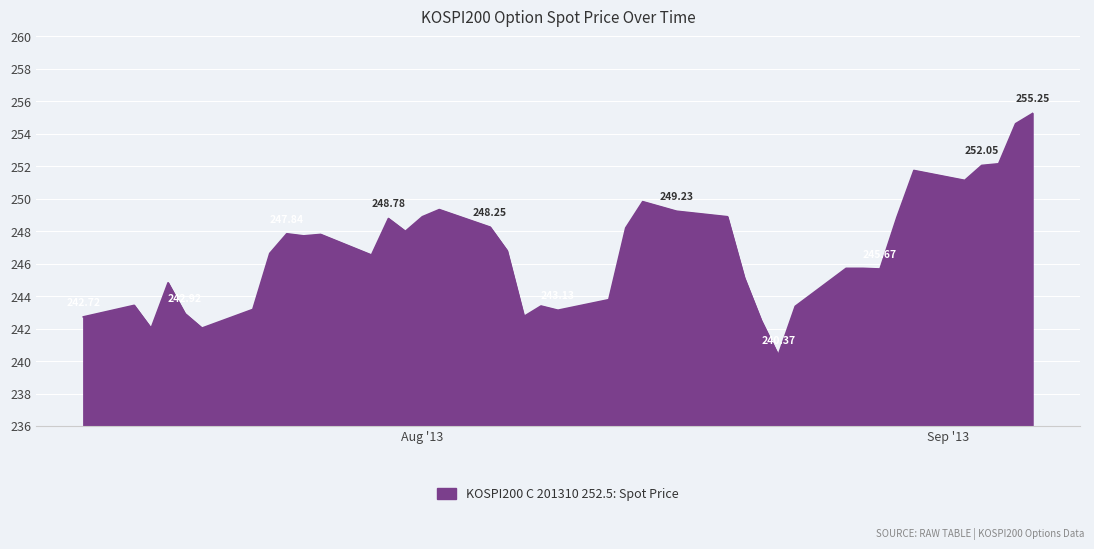

At which category does the data reach its first local valley?

2013-07-16